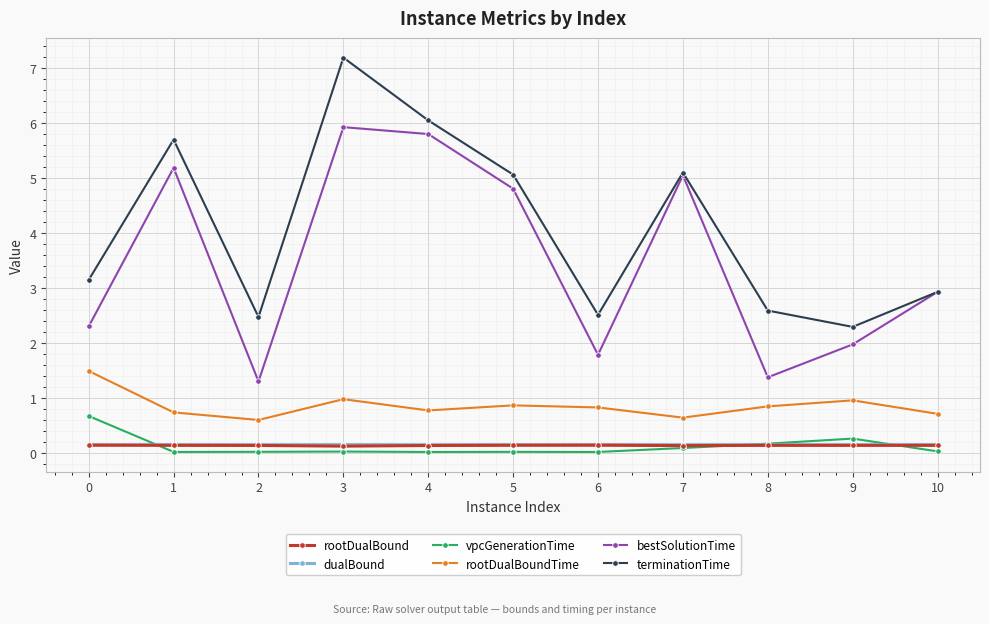

Where is the first local minimum for terminationTime?

2